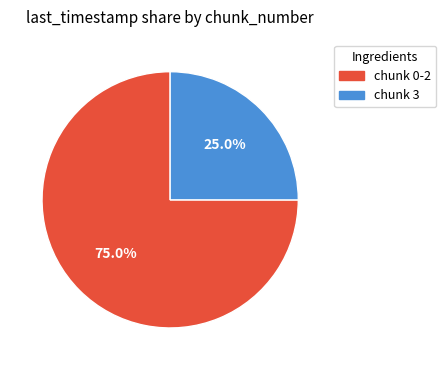

Is there any slice that represents more than half of the pie?

Yes